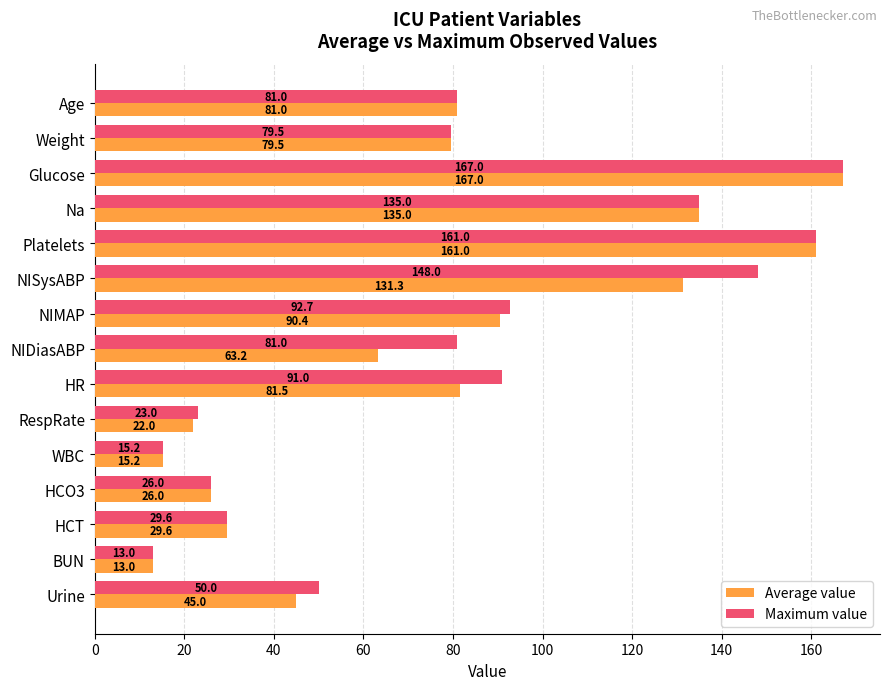

What is the difference between the highest and lowest values at Urine?

5.0